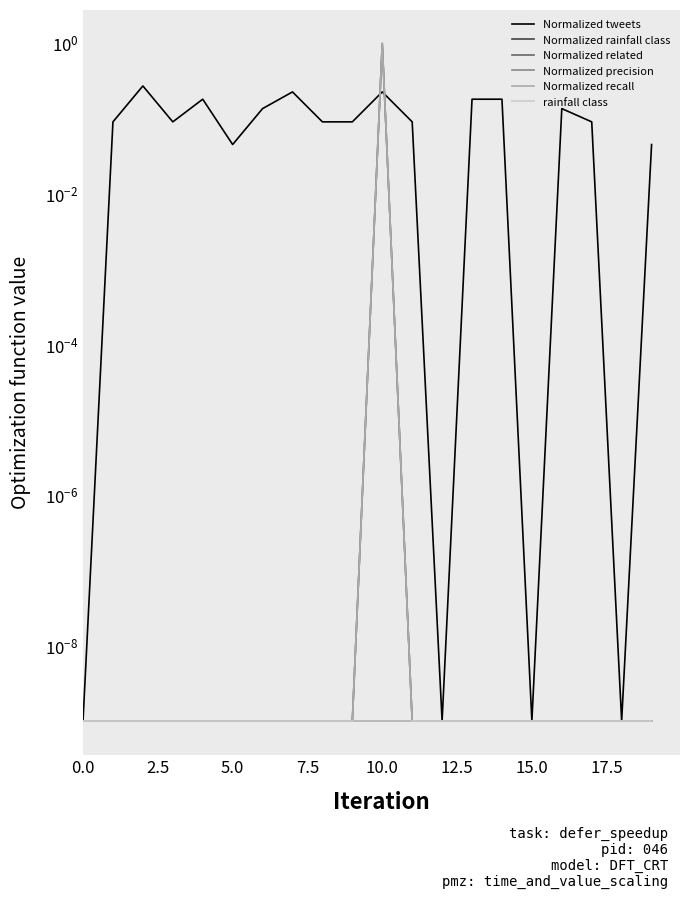

Between 10.0 and 15.0, which is larger?

10.0